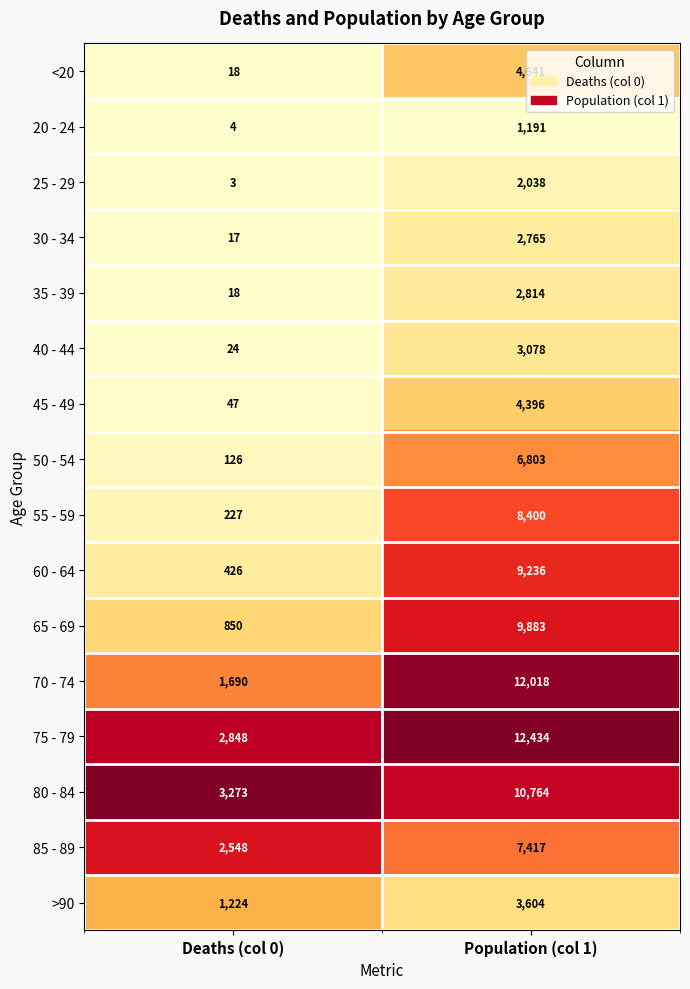

The >90 series shows 425 at Deaths (col 0). True or false?

False